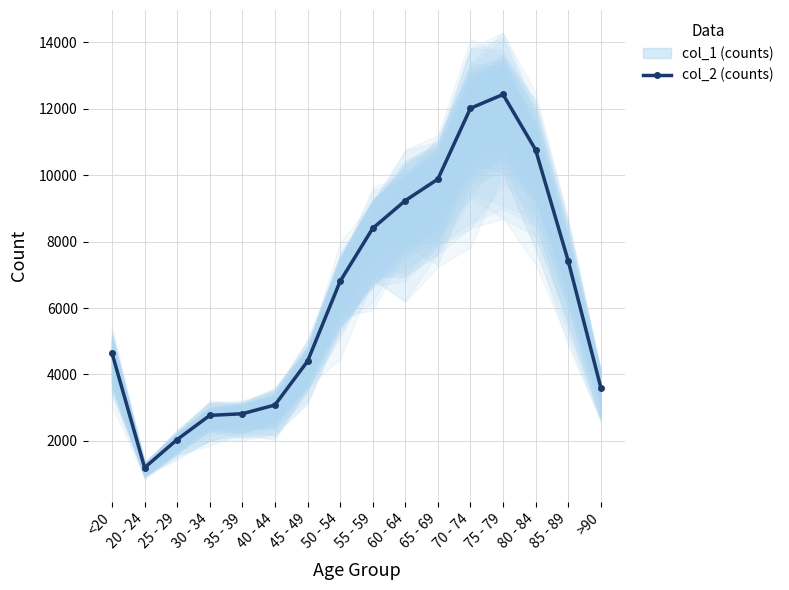

What is the sum of all values?

101482